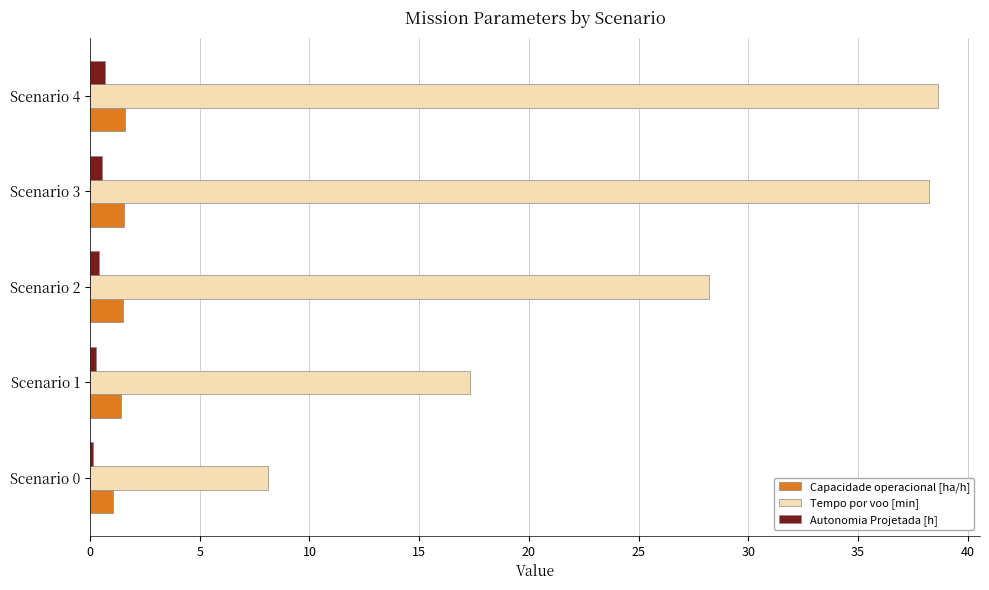

How many categories are shown in the chart?

5